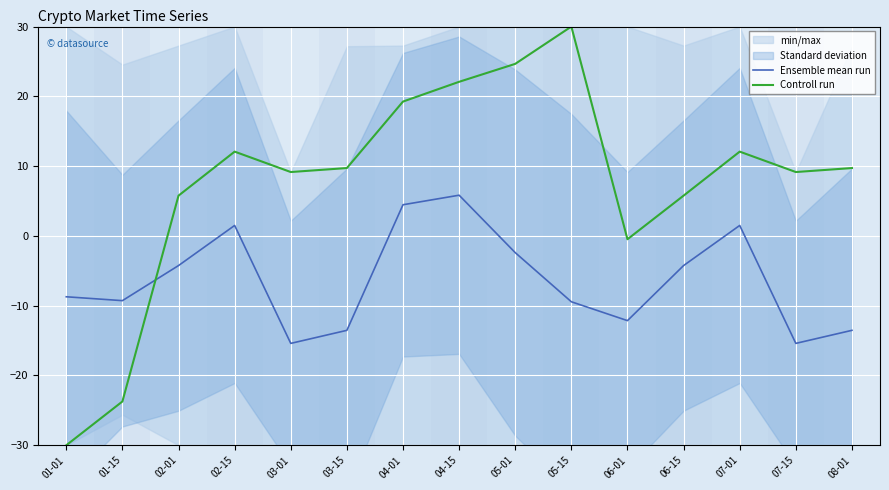

What is the label of the 8th point from the left?

04-15